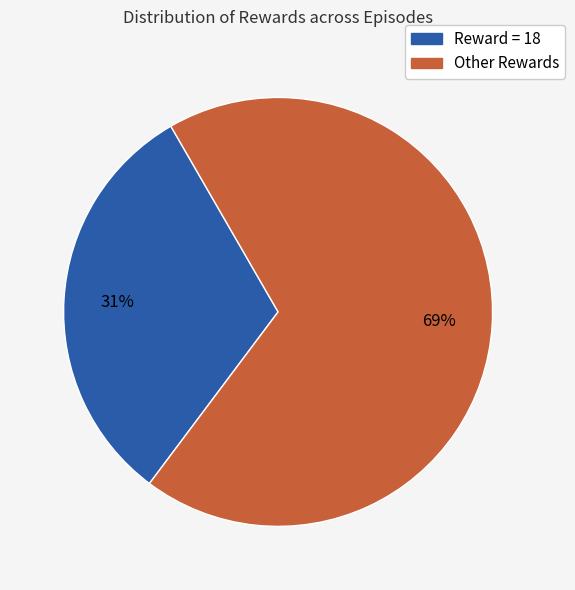

How many segments does this pie chart have?

2